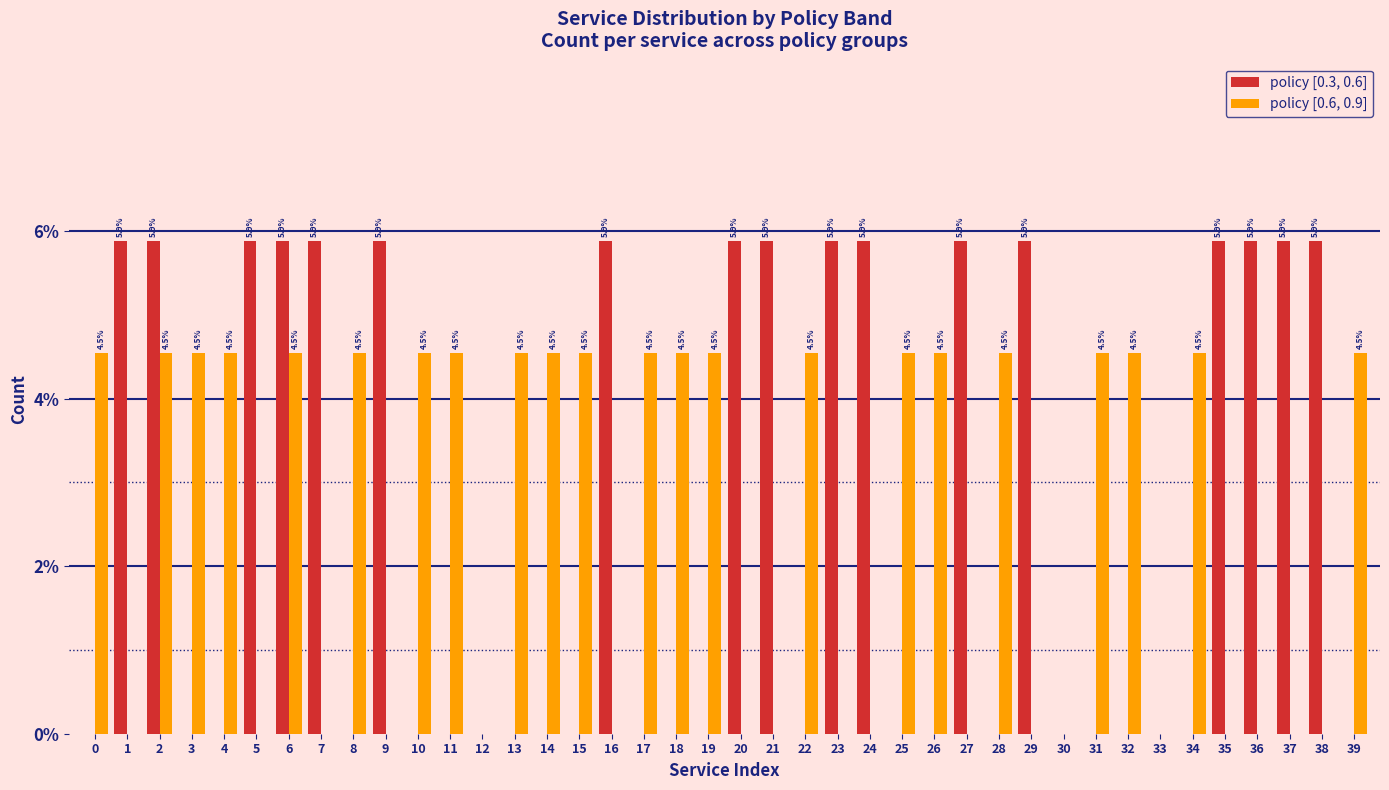

Are the bars grouped side by side (vs. stacked)?

Yes